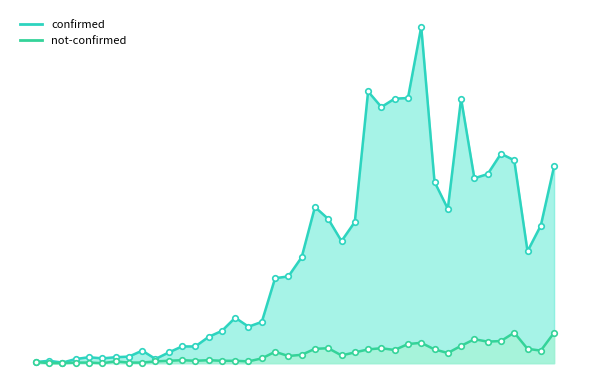

What is the maximum value for confirmed?

562